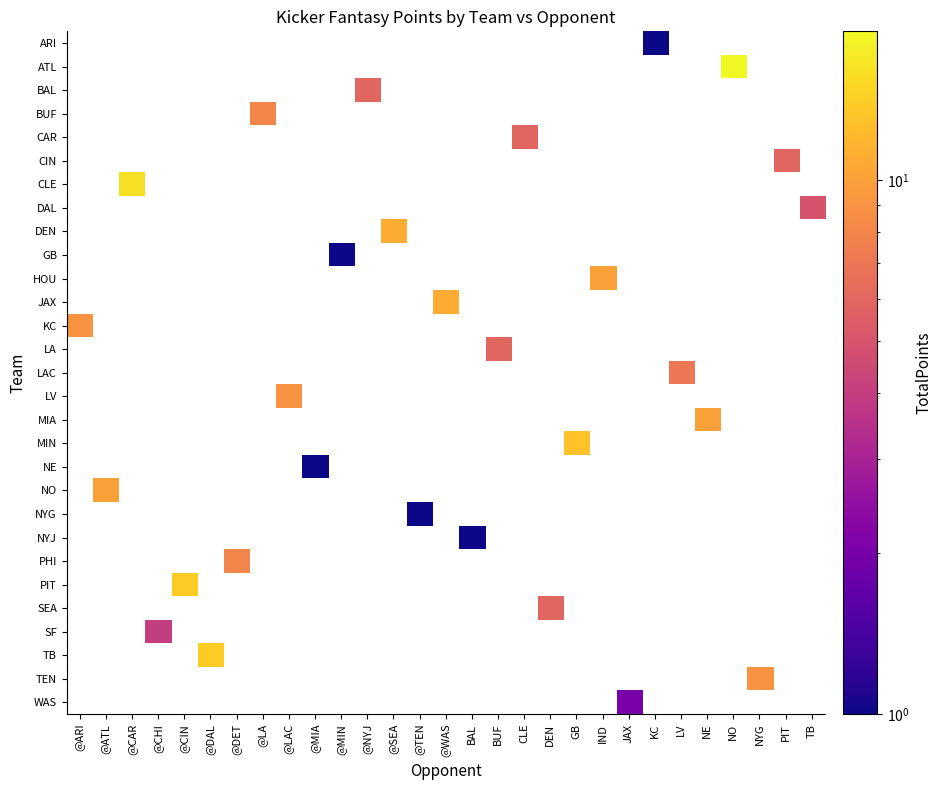

Which label corresponds to the largest value in the chart?

NO